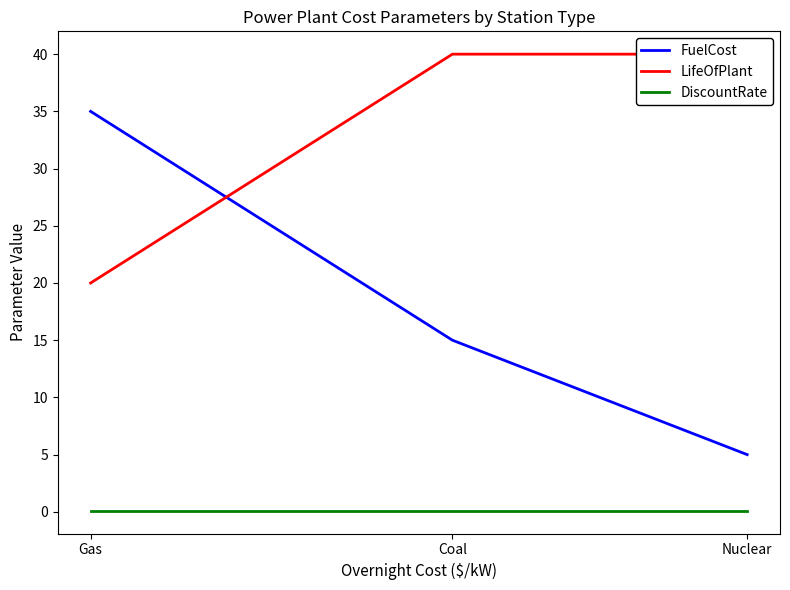

The FuelCost series shows 15.0 at Coal. True or false?

True